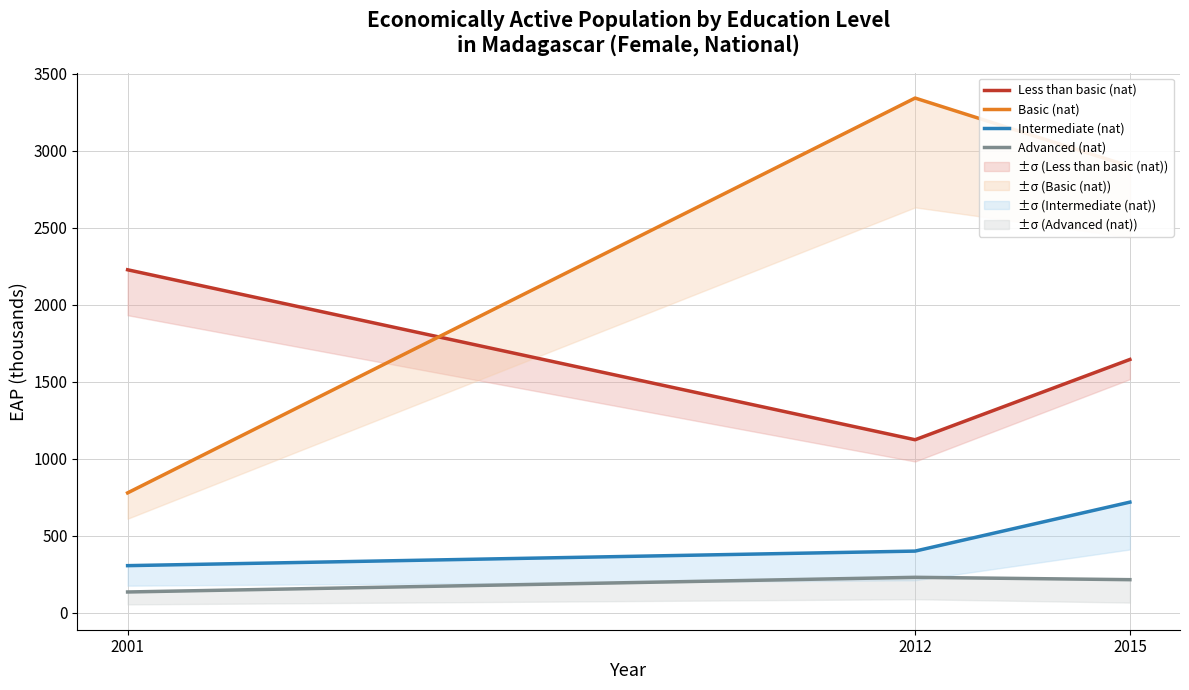

What is the spread (max minus min) of values at 2015?

2681.4